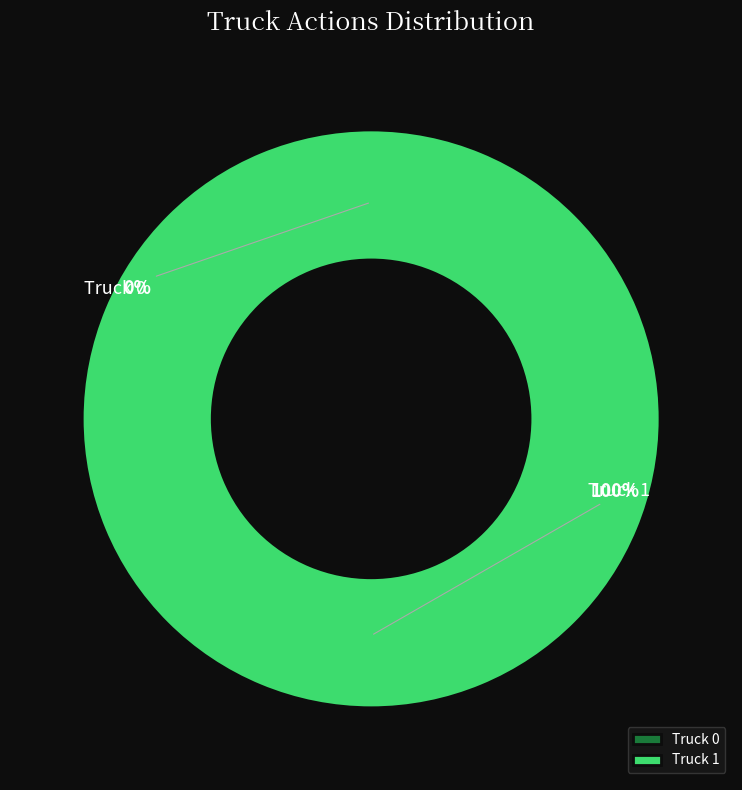

Is Truck 1 the majority of the pie?

Yes